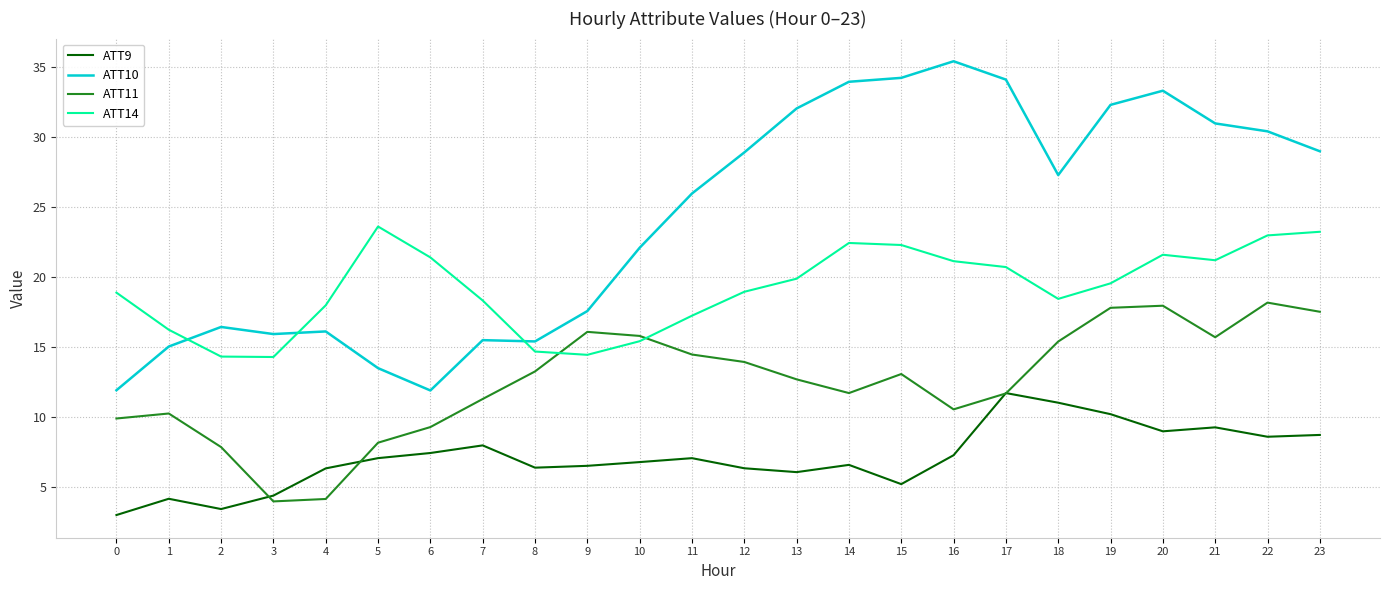

What is the difference between the highest and lowest values at 22?

21.8